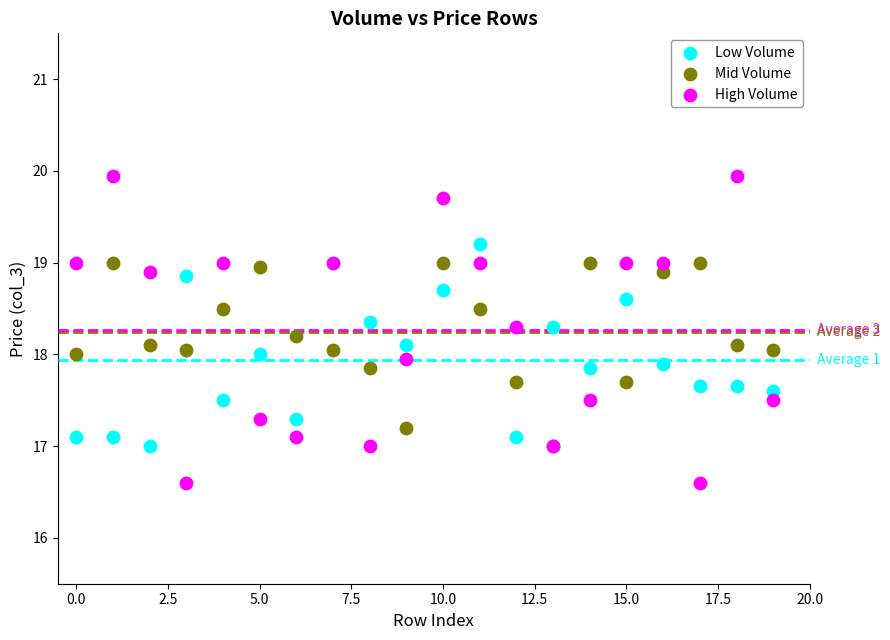

What are all the series names shown in the legend?

Low Volume, Mid Volume, High Volume